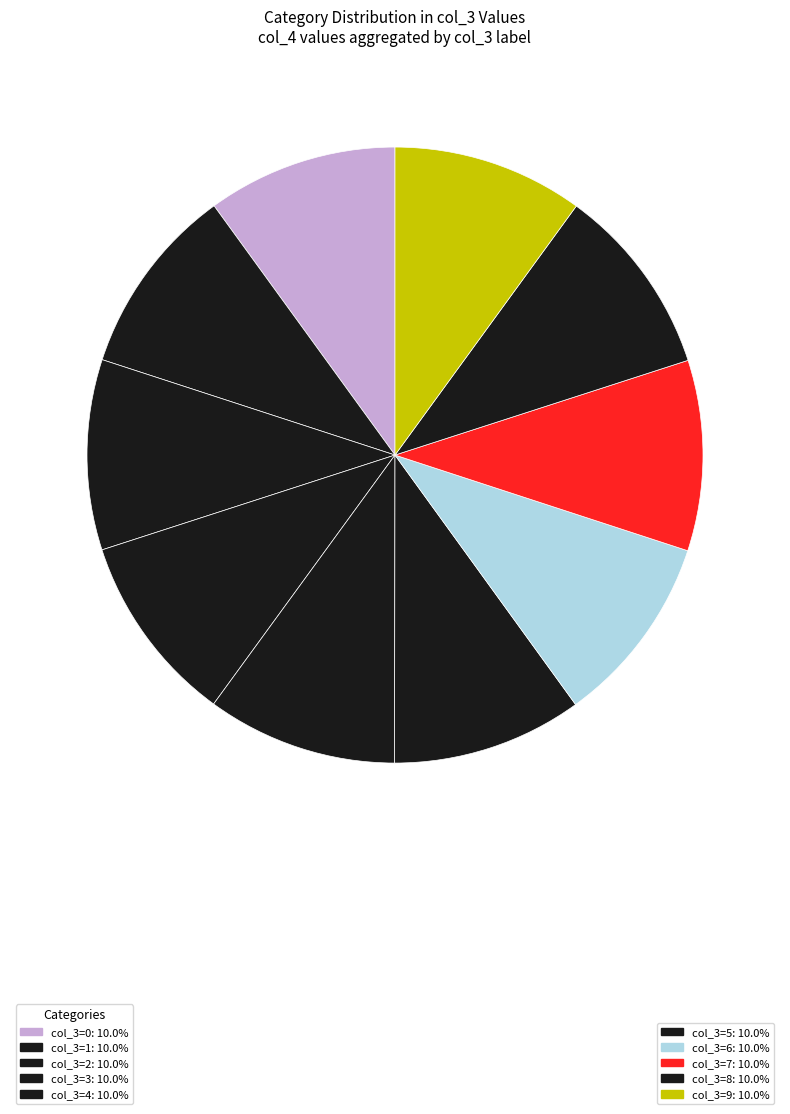

How many segments does this pie chart have?

10